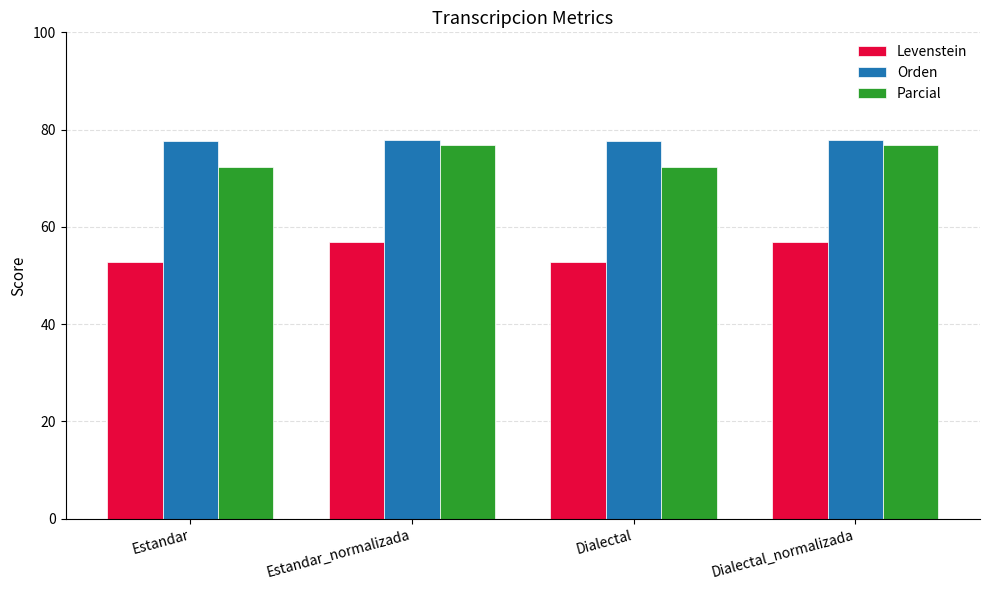

What is the highest value of the Parcial series?

76.8